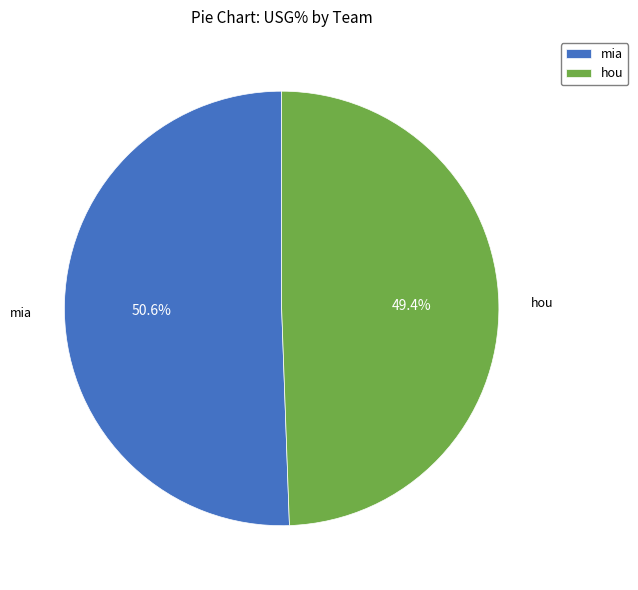

To the nearest percent, what is the average slice percentage?

50%